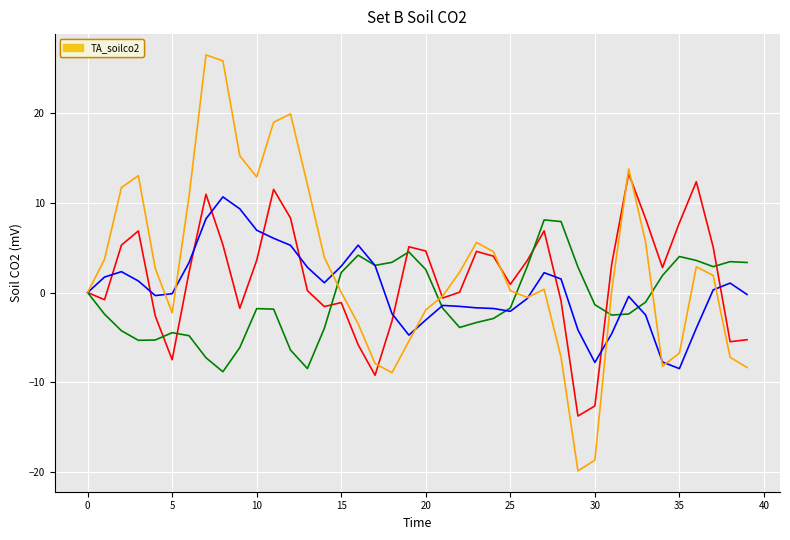

What is the minimum value shown in the chart?

-19.9